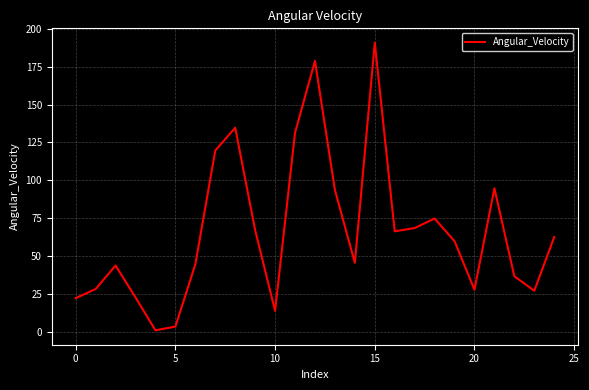

What is the difference between the maximum and minimum values?

190.1